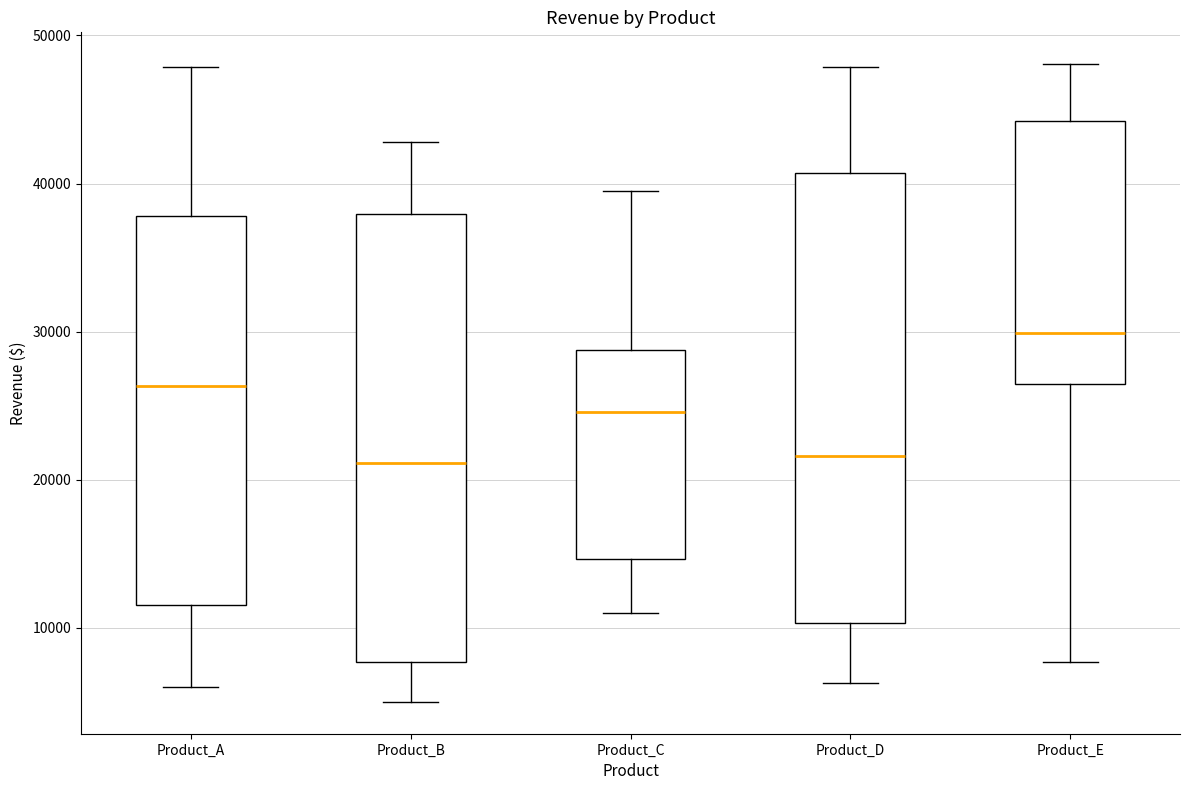

Reading left to right, transcribe this box plot: for each box, give where its median line is, the range the box spans, and where its two whiskers end, as read against the y-axis. The values are not printed on the chart, so give them approximately, as read against the axis.

Product_A: median 26000, box 12000 to 38000, whiskers 6000 to 48000
Product_B: median 21000, box 8000 to 38000, whiskers 5000 to 43000
Product_C: median 25000, box 15000 to 29000, whiskers 11000 to 40000
Product_D: median 22000, box 10000 to 41000, whiskers 6000 to 48000
Product_E: median 30000, box 26000 to 44000, whiskers 8000 to 48000